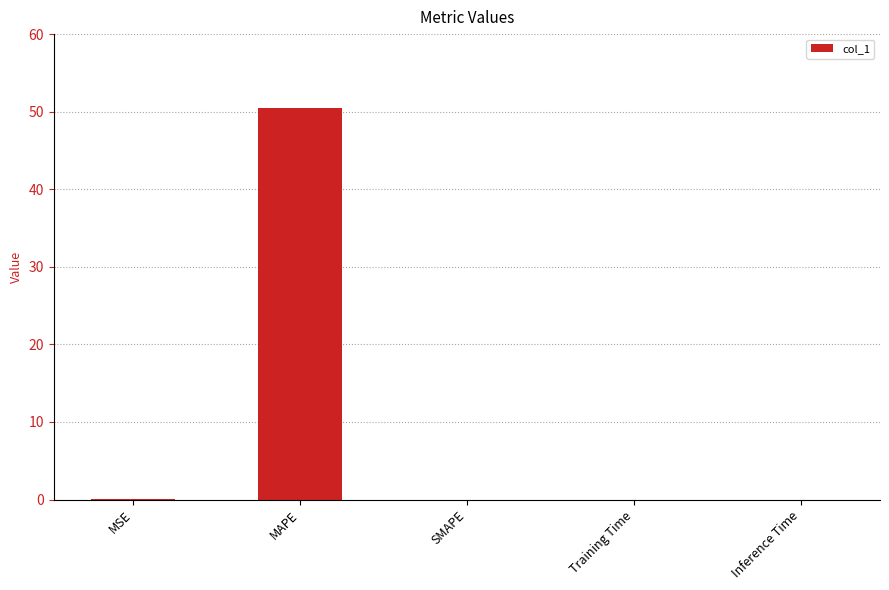

Are the bars horizontal?

No